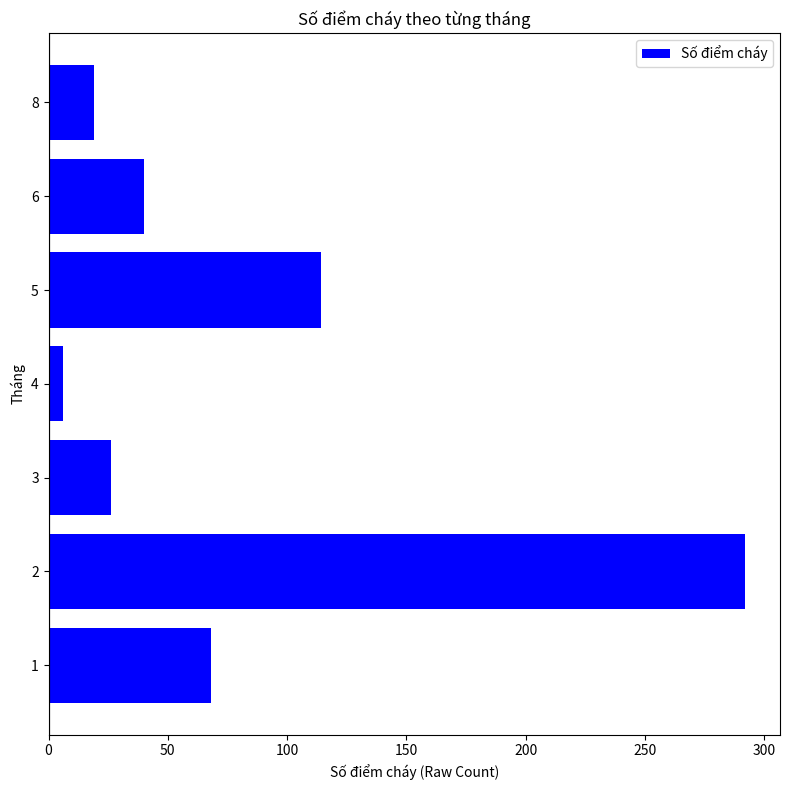

Reading bottom to top, list all the values displayed in this chart.

68	292	26	6	114	40	19